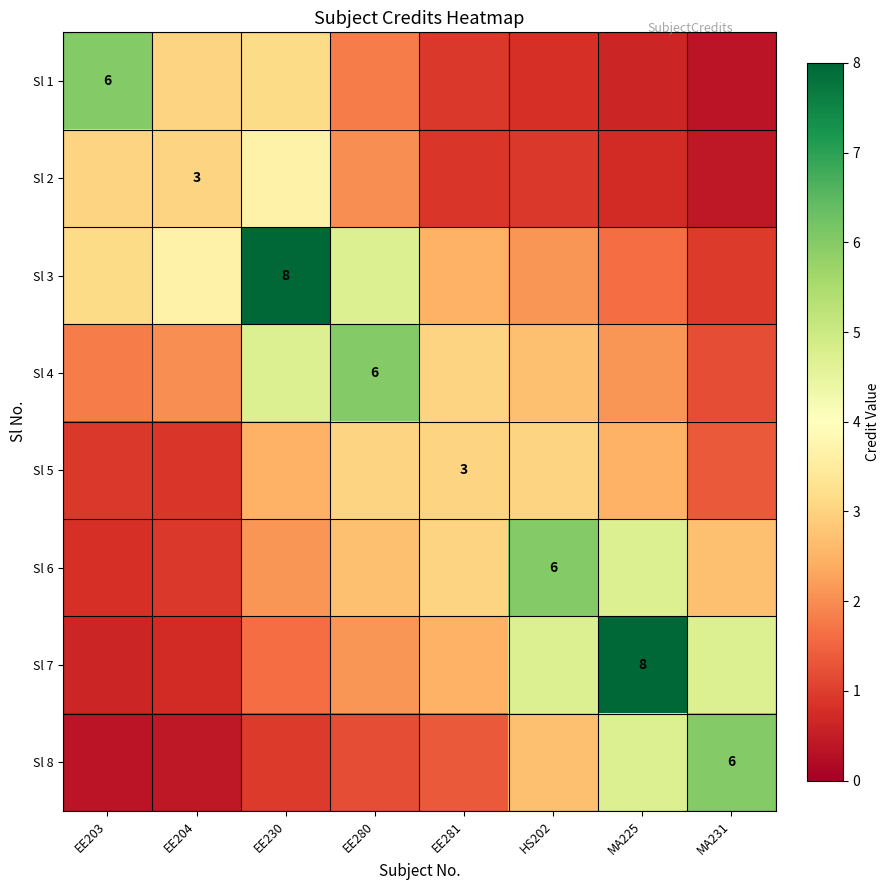

Is it true that Sl 4 equals 1.8 at EE203?

True